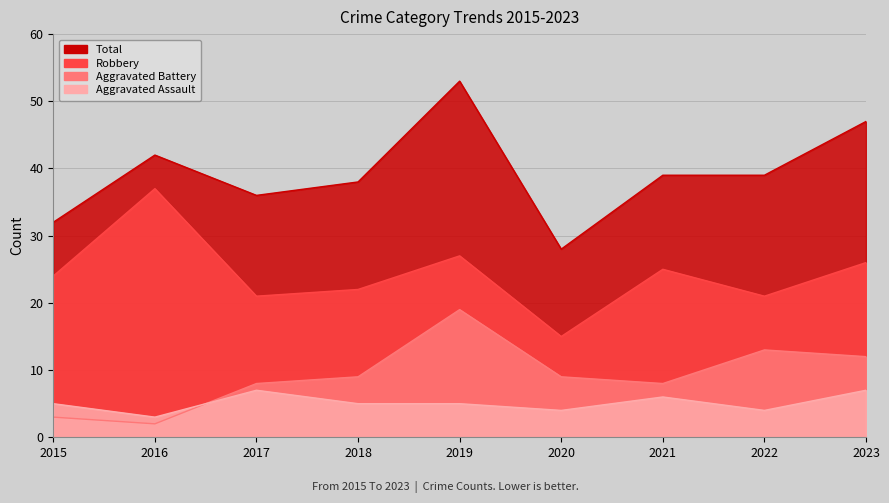

Rank the series at 2017 from lowest to highest value.

Aggravated Assault, Aggravated Battery, Robbery, Total